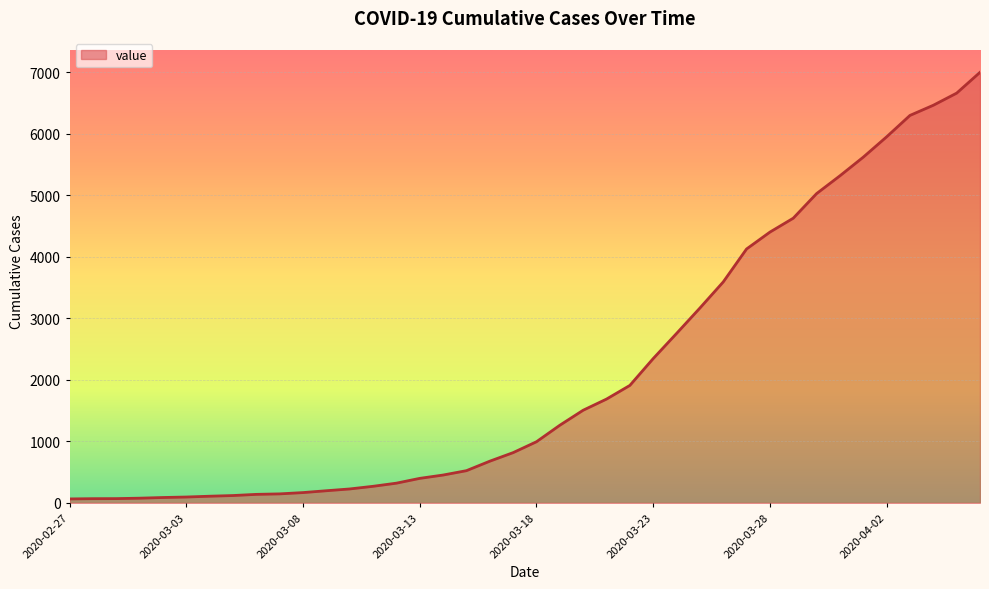

What is the greatest value displayed?

6995